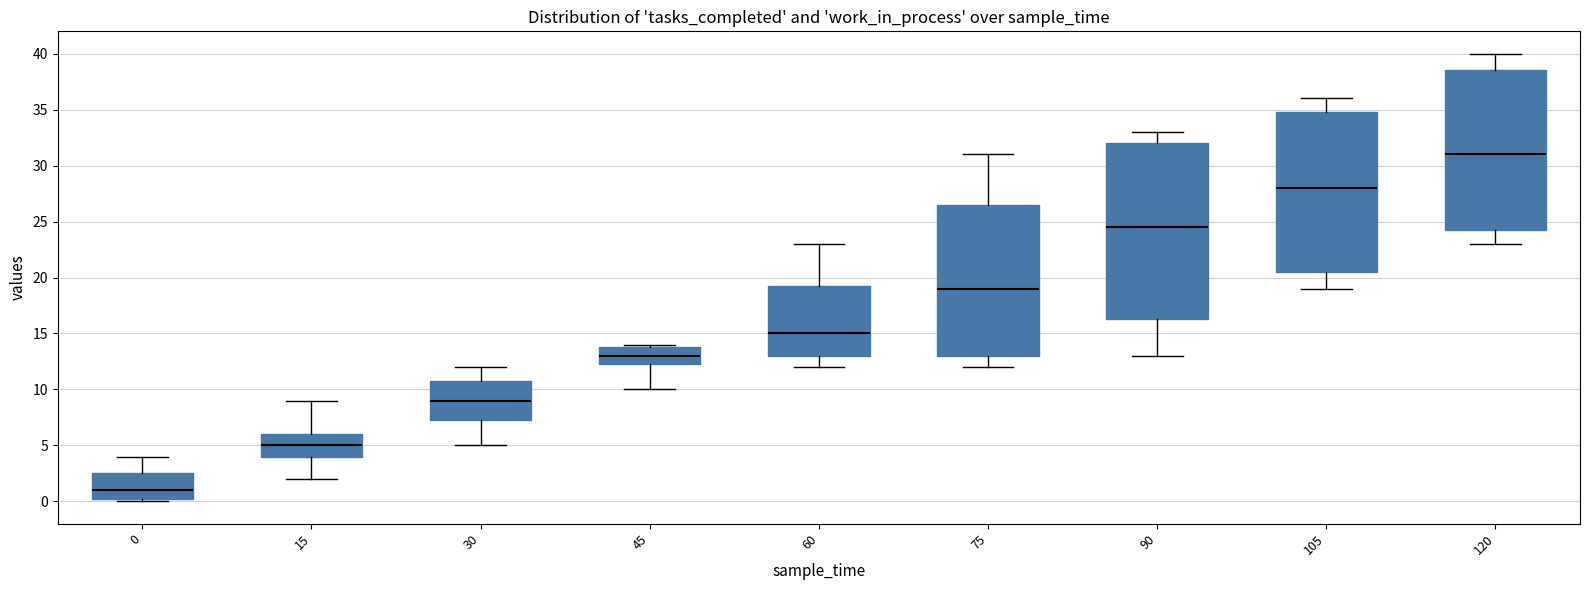

Which box is the tallest, from its lower edge to its upper edge?

90